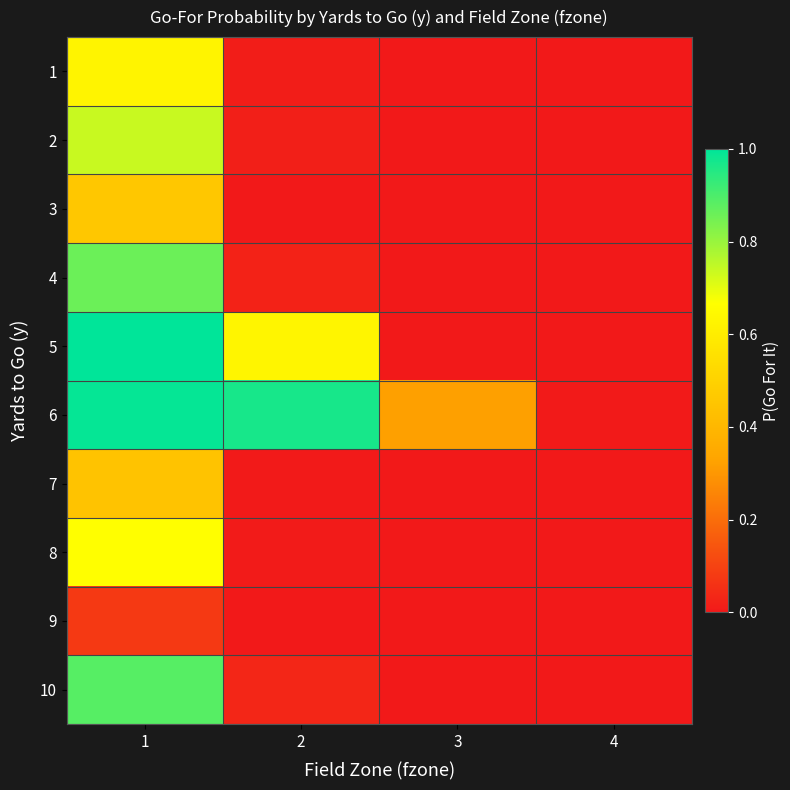

Reading left to right, extract all data points from this chart.

1: 1=0.6	2=0.0	3=0.0	4=0.0
2: 1=0.7	2=0.0	3=0.0	4=0.0
3: 1=0.5	2=0.0	3=0.0	4=0.0
4: 1=0.9	2=0.0	3=0.0	4=0.0
5: 1=1.0	2=0.6	3=0.0	4=0.0
6: 1=1.0	2=1.0	3=0.3	4=0.0
7: 1=0.4	2=0.0	3=0.0	4=0.0
8: 1=0.7	2=0.0	3=0.0	4=0.0
9: 1=0.1	2=0.0	3=0.0	4=0.0
10: 1=0.9	2=0.0	3=0.0	4=0.0